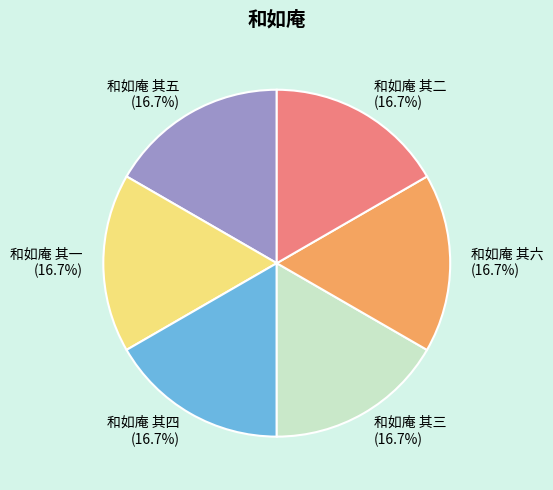

What percentage is the 和如庵 其五 slice, to the nearest percent?

17%